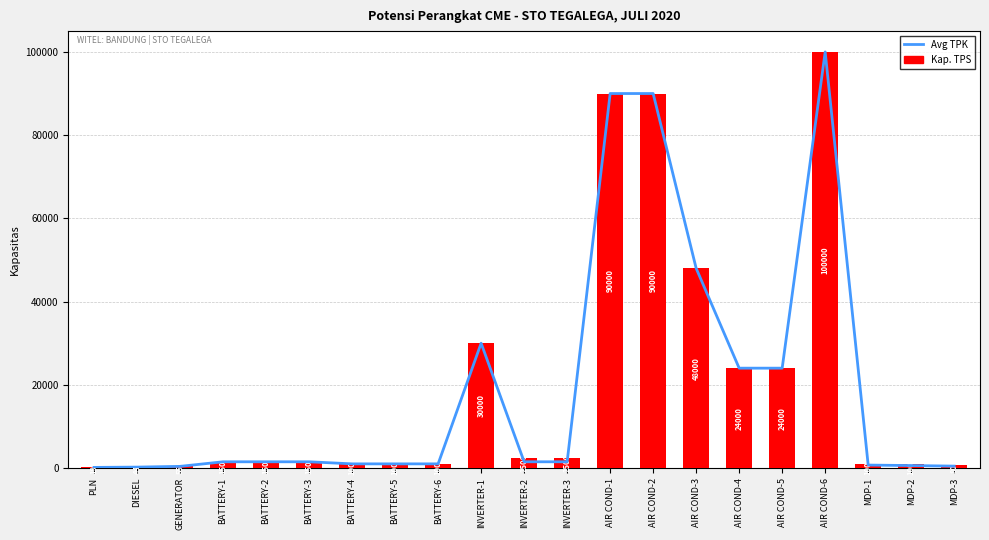

Where is Kap. TPS nearest to the value 50098?

AIR COND-3